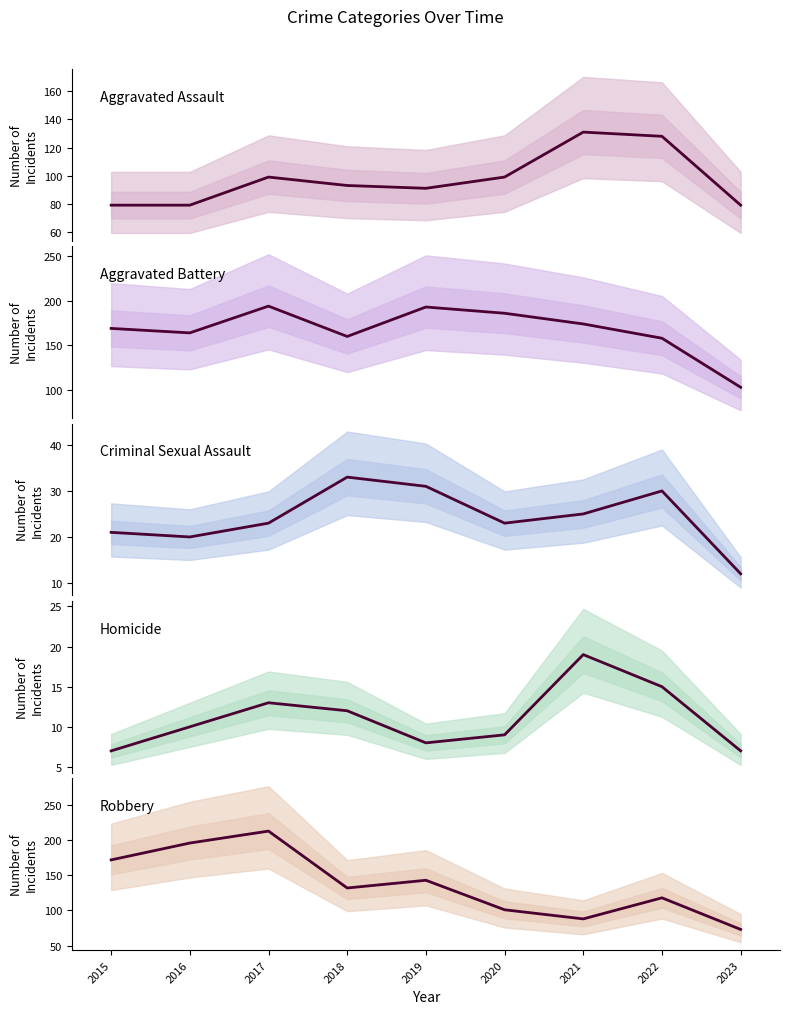

At which label does Homicide reach its peak?

2021